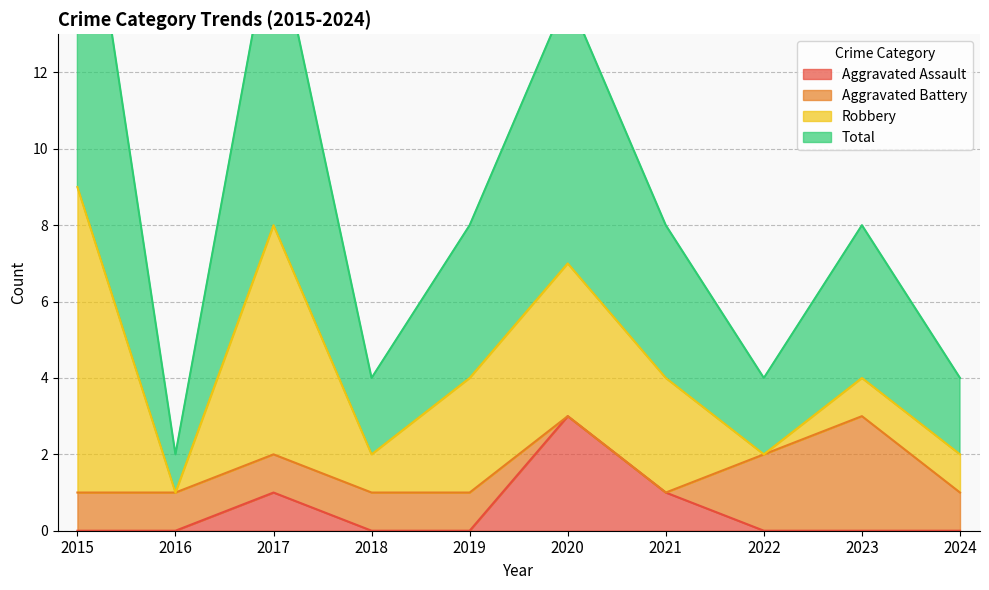

Which series has the largest total across all categories?

Total